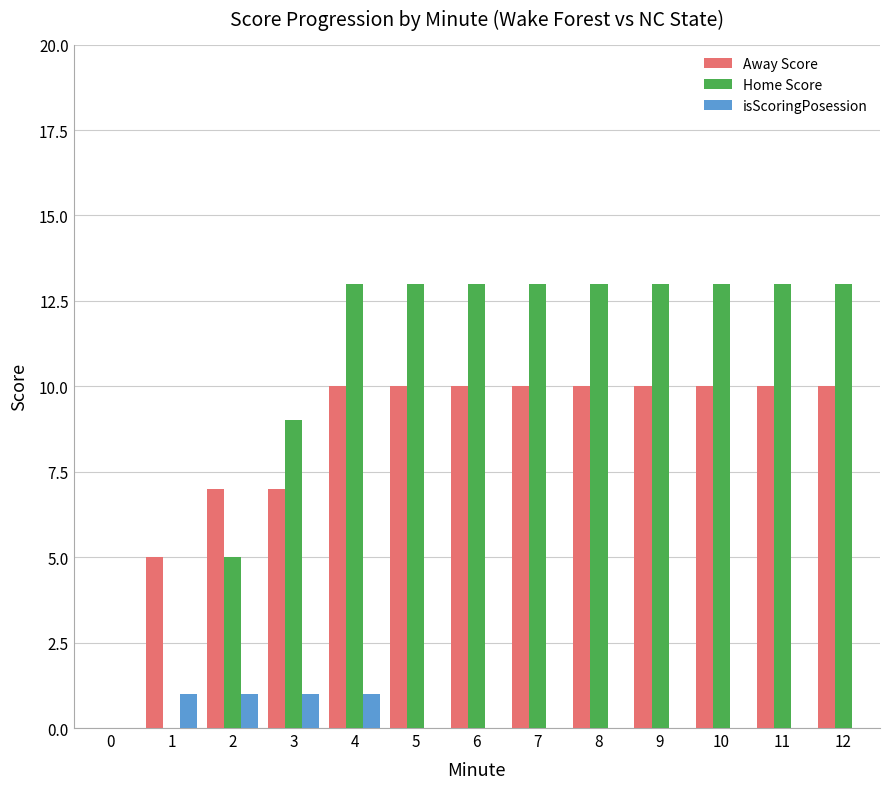

How many groups of bars are there?

13